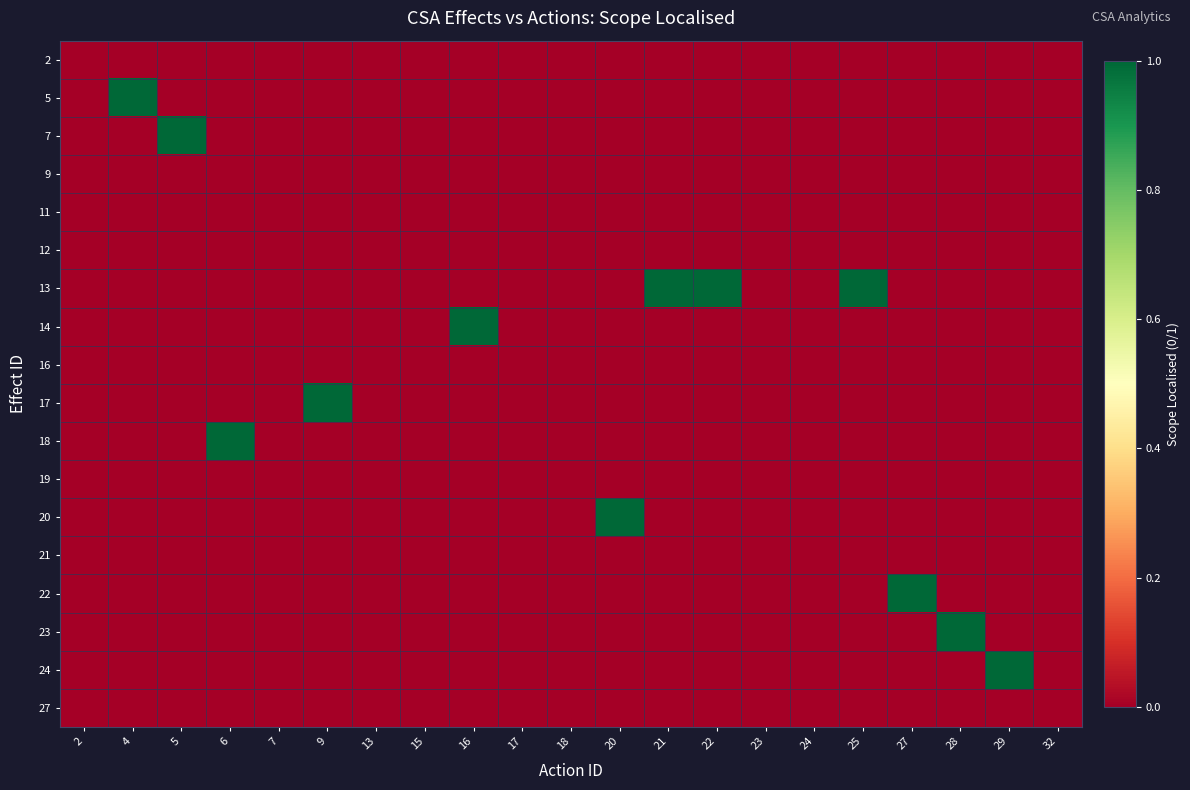

At which category does the chart reach its peak across all series?

4